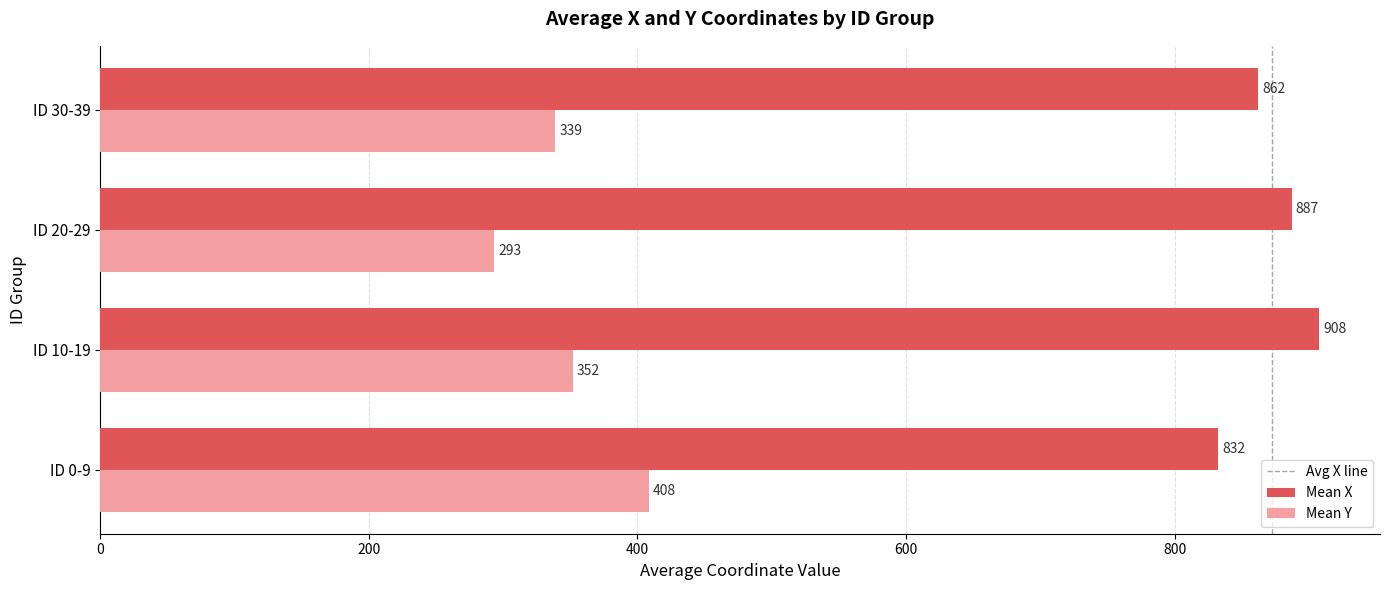

The value of Mean Y at ID 20-29 is 293.4. True or false?

True